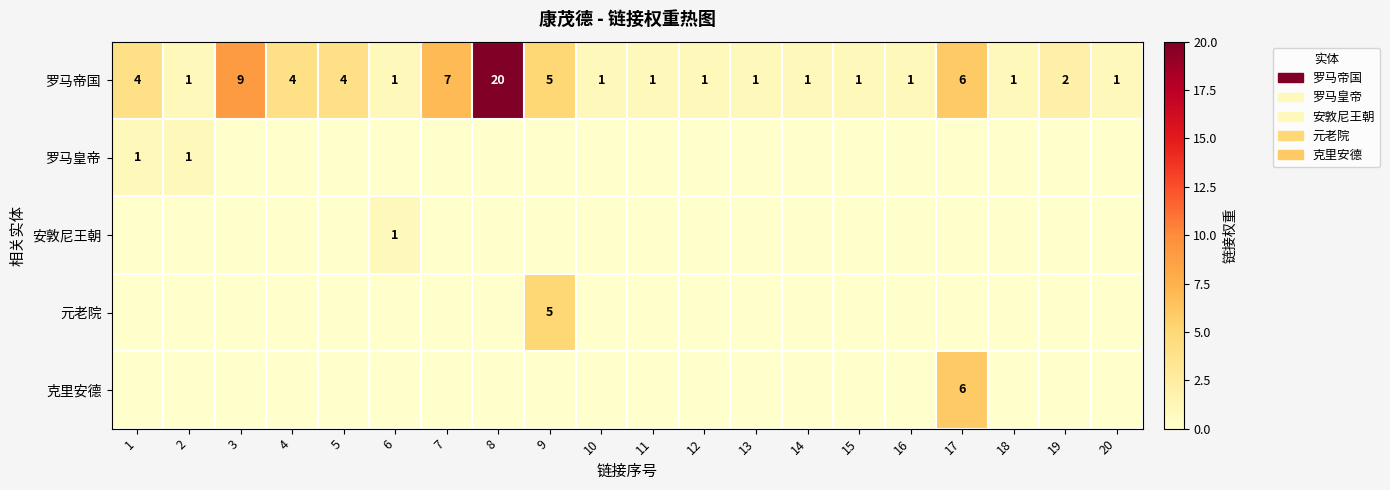

The value of 罗马帝国 at 14 is 0. True or false?

False